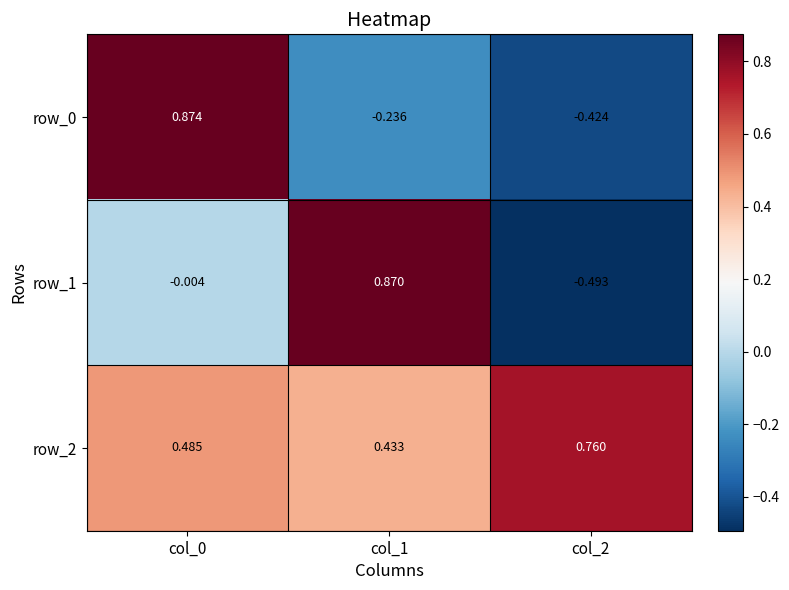

Is the value of row_0 at col_2 greater than the value of row_1 at col_1?

No